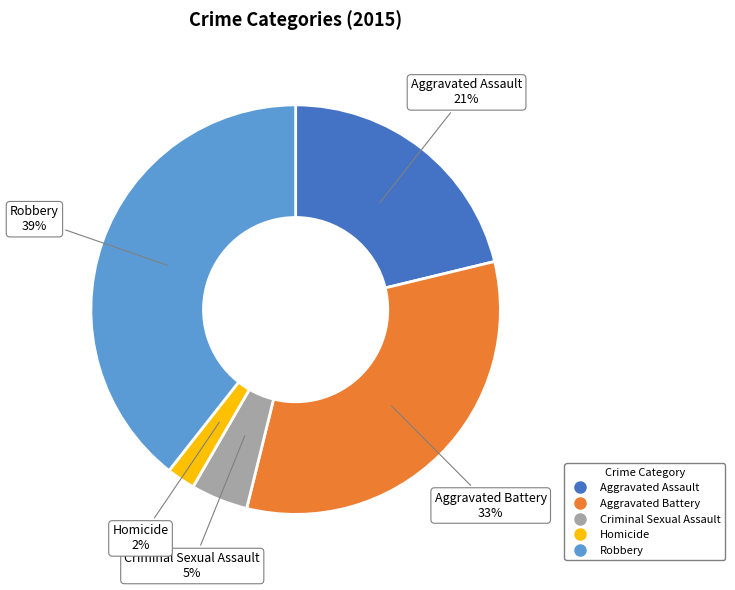

Do Criminal Sexual Assault and Aggravated Assault together represent more than half of the pie?

No